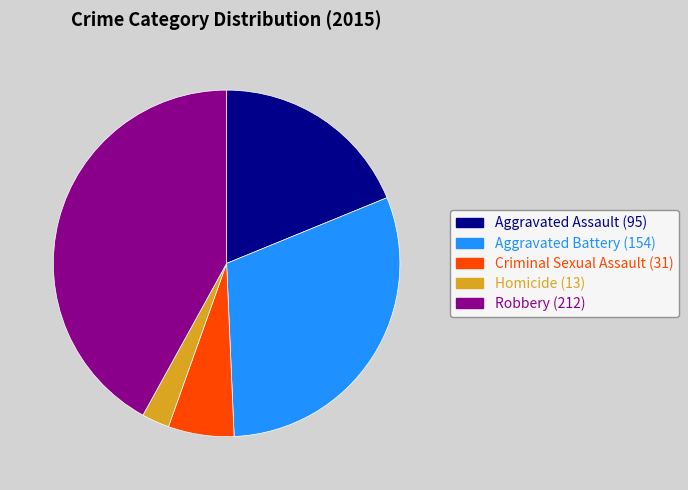

Combined, do Criminal Sexual Assault and Robbery account for over 50%?

No